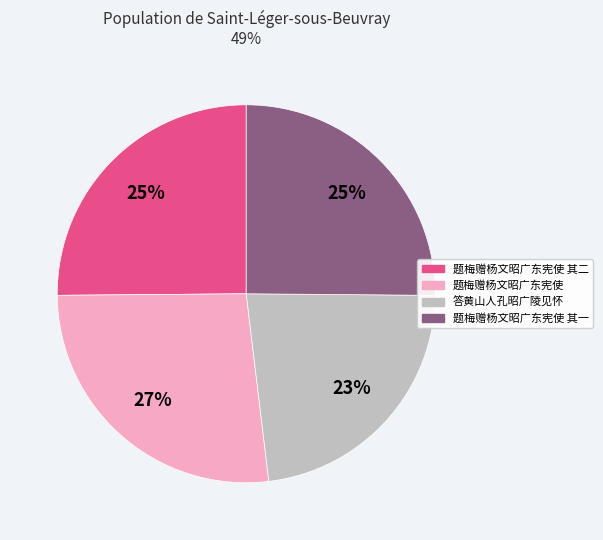

Do 题梅赠杨文昭广东宪使 其一 and 答黄山人孔昭广陵见怀 together represent more than half of the pie?

No